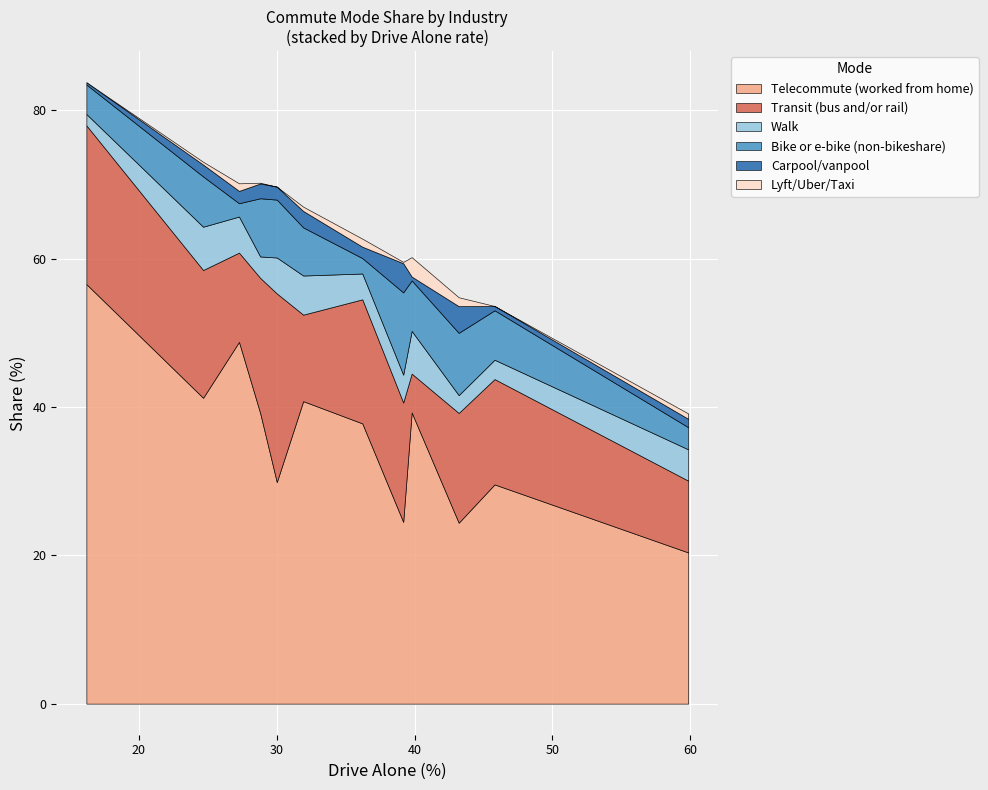

What is the difference between the maximum and second lowest values in the Walk series?

3.4